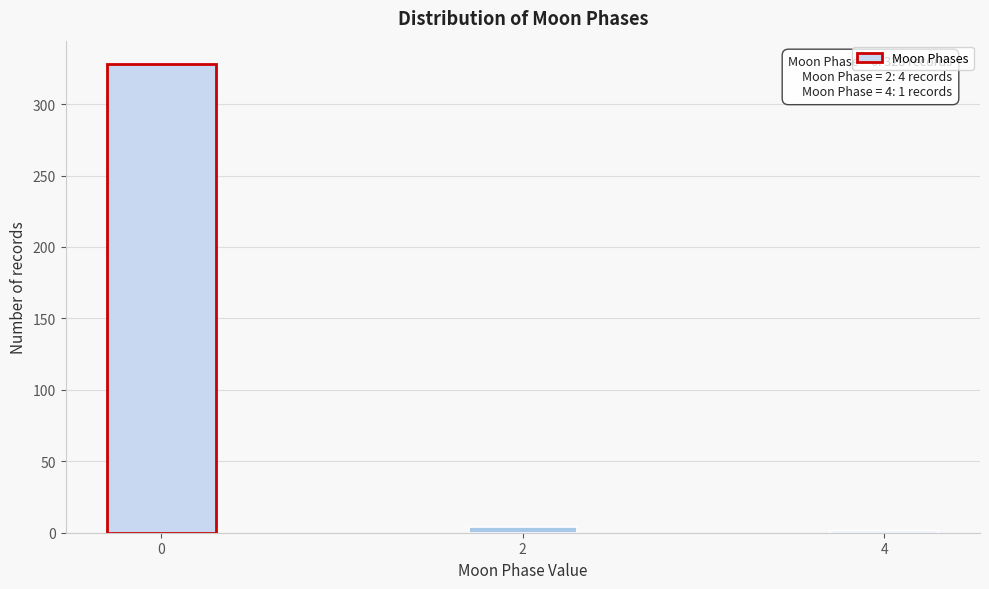

Reading left to right, what are all the values shown in this chart?

0=328	2=4	4=1